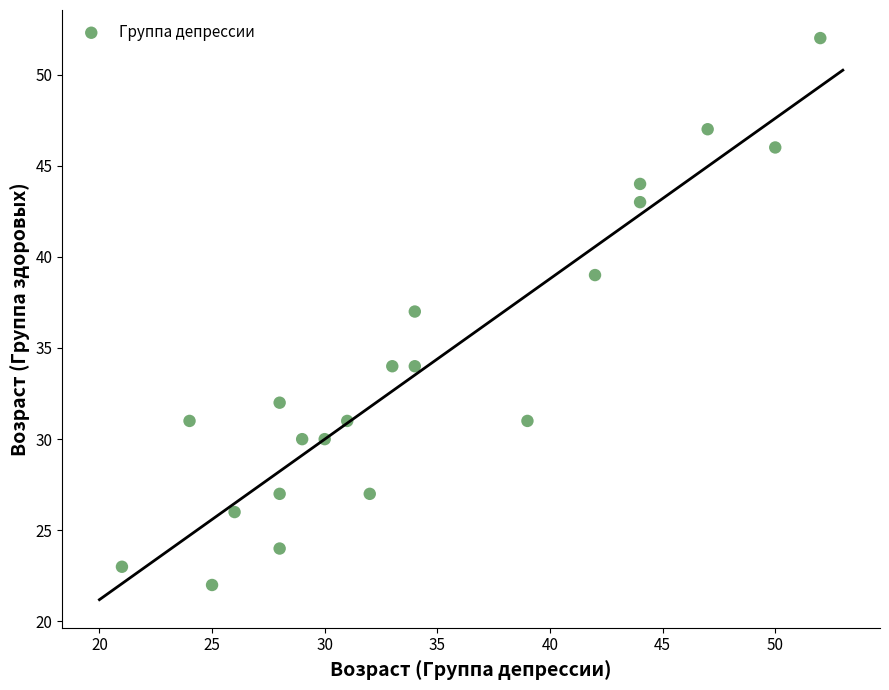

What is the range of Y values (max minus min)?

30